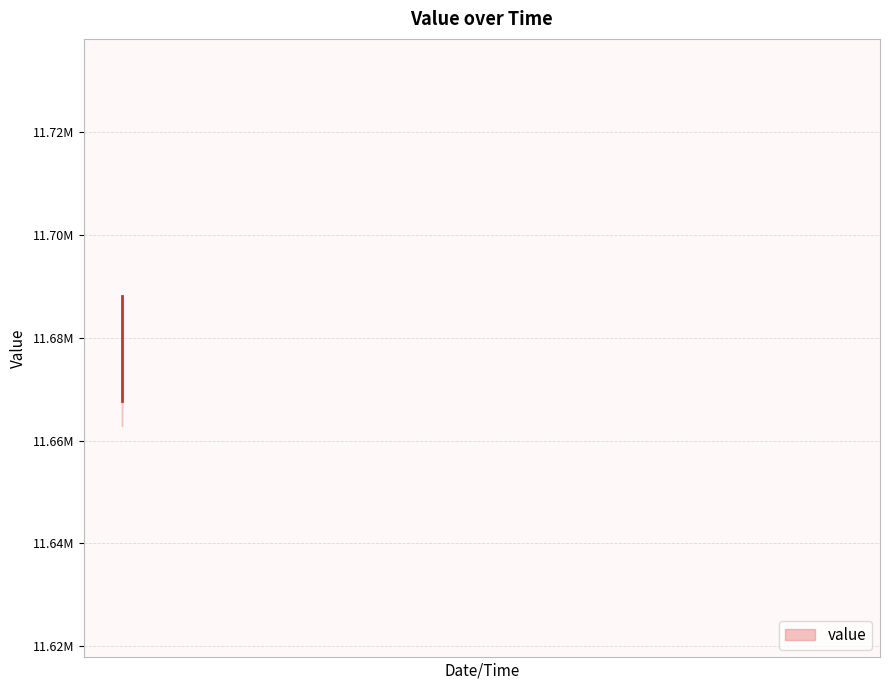

What is the sum of all values?

467466844.5